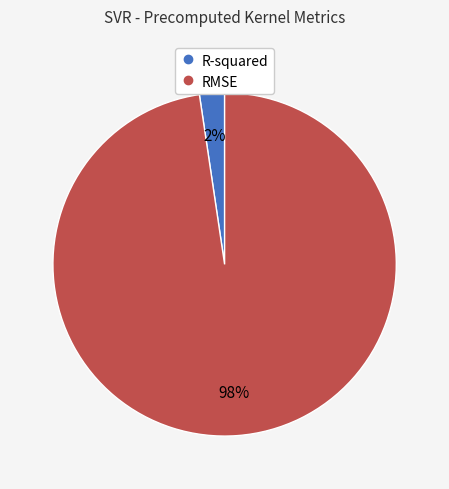

Is it true that RMSE is 98% of the pie?

True